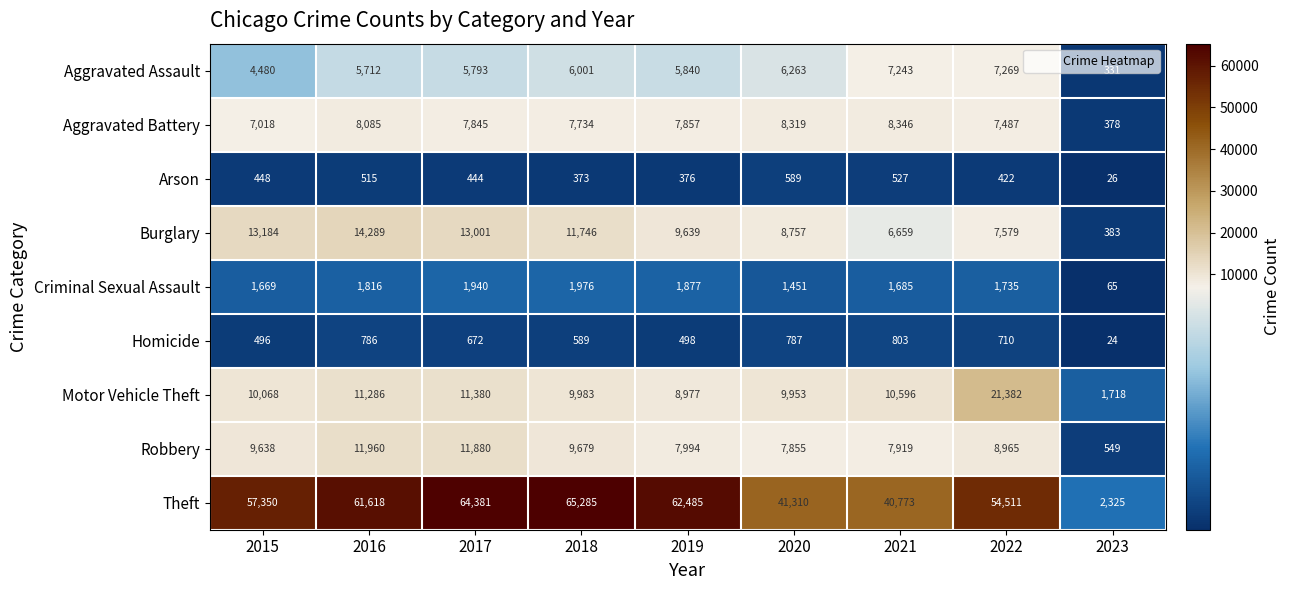

What is the spread (max minus min) of values at 2016?

61103